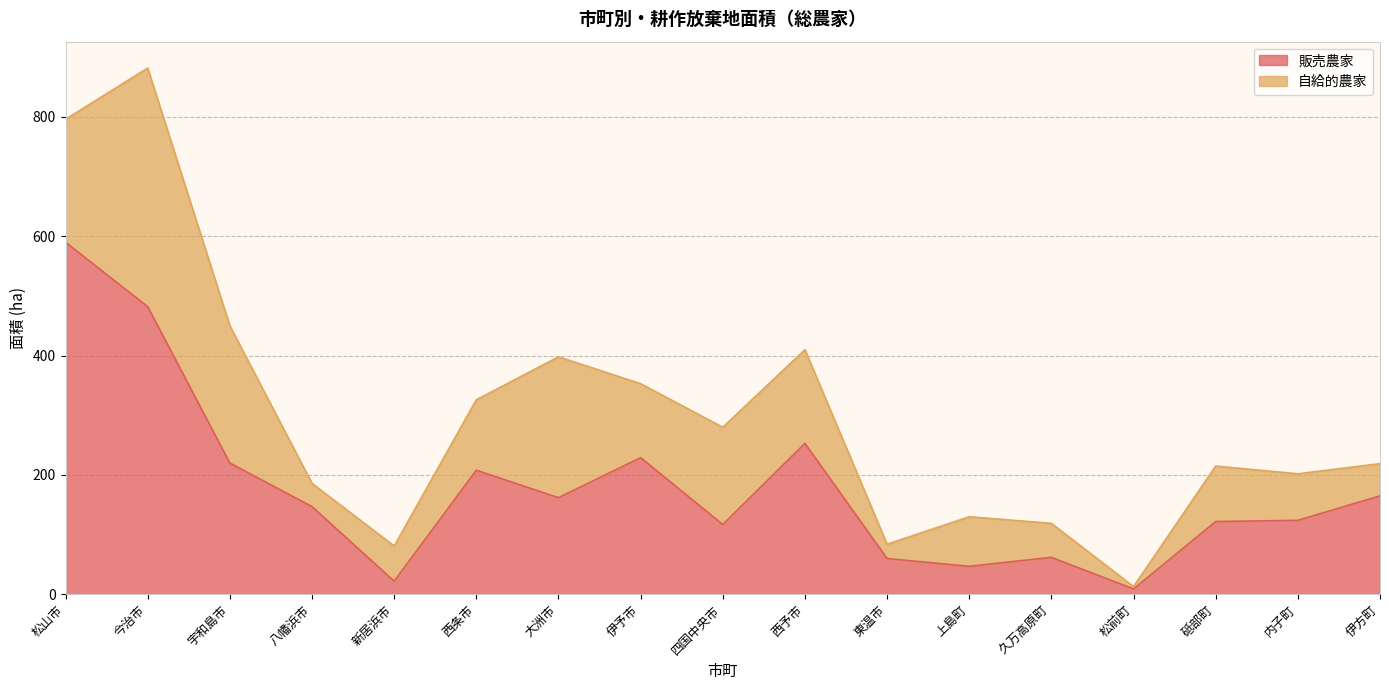

Which label corresponds to the largest value in the chart?

松山市